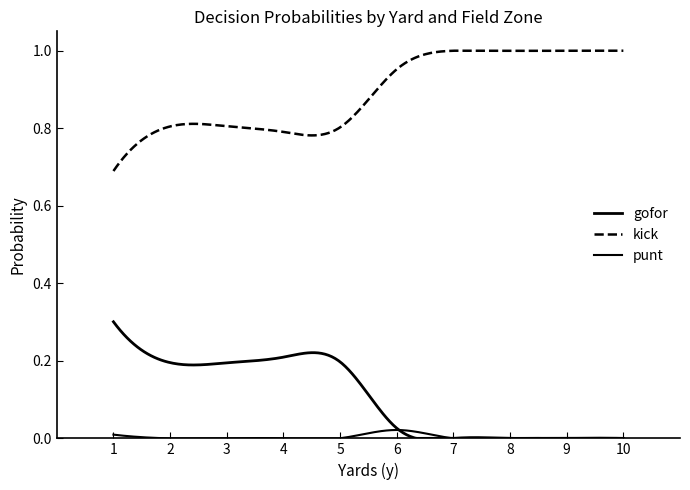

Is this an area chart (filled region under the line)?

No